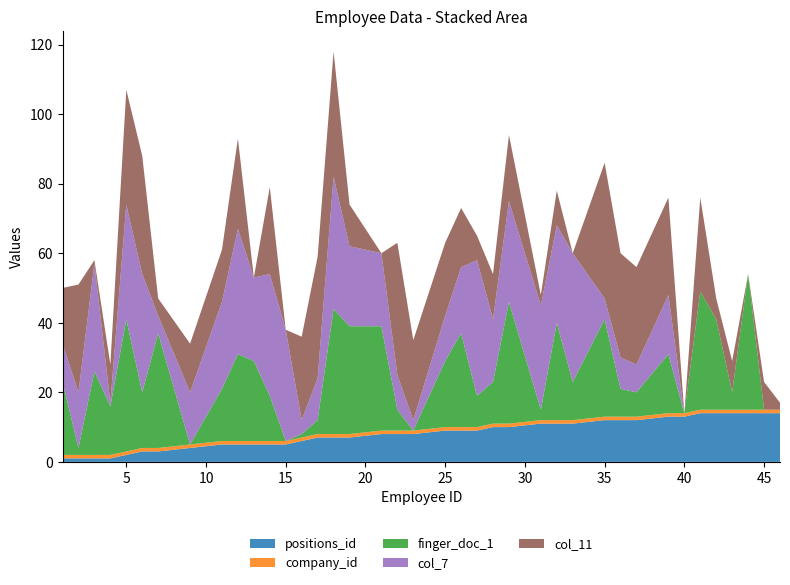

Reading left to right, what are all the values shown in this chart?

positions_id: 1	1	1	1	2	3	3	4	5	5	5	5	5	6	7	7	7	8	8	8	9	9	9	10	10	11	11	11	12	12	12	13	13	14	14	14	14	14	14
company_id: 1	1	1	1	1	1	1	1	1	1	1	1	1	1	1	1	1	1	1	1	1	1	1	1	1	1	1	1	1	1	1	1	1	1	1	1	1	1	1
finger_doc_1: 21	2	24	14	38	16	33	0	15	25	23	13	0	1	4	36	31	30	6	0	19	27	9	12	35	3	28	11	28	8	7	17	0	34	26	5	39	0	0
col_7: 11	16	31	1	33	34	5	15	25	36	24	35	32	4	12	38	23	21	10	3	13	19	39	18	29	30	28	37	6	9	8	17	0	0	0	0	0	0	0
col_11: 16	31	1	11	33	34	5	14	15	26	0	25	0	24	35	36	12	0	38	23	21	17	7	13	19	3	10	0	39	30	28	28	0	27	6	9	0	8	2